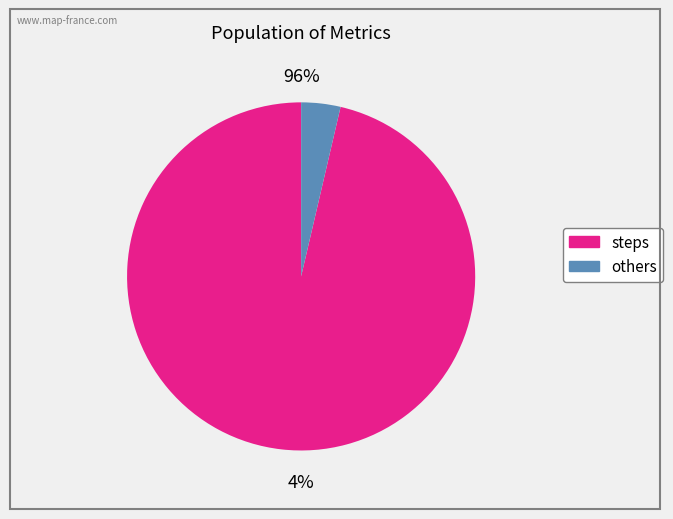

What percentage is NOT represented by mag?

100.0%